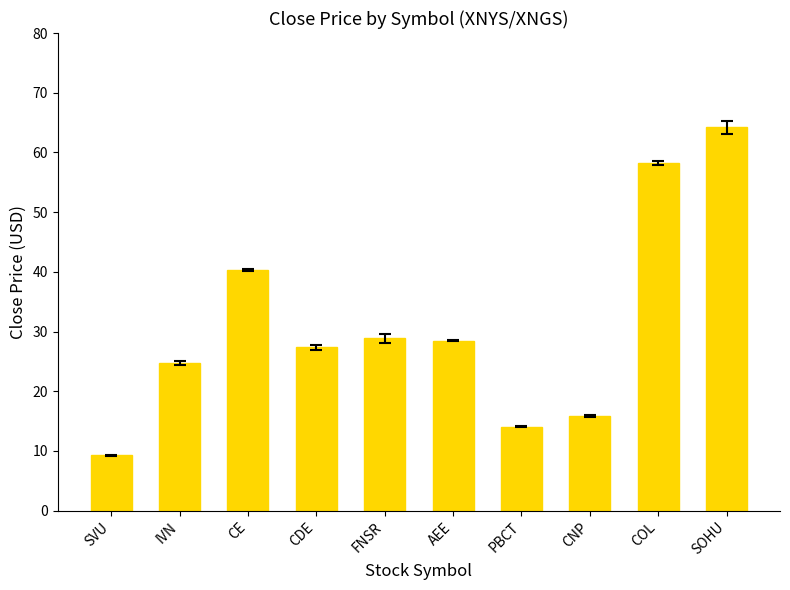

What is the sum of all values?

311.3